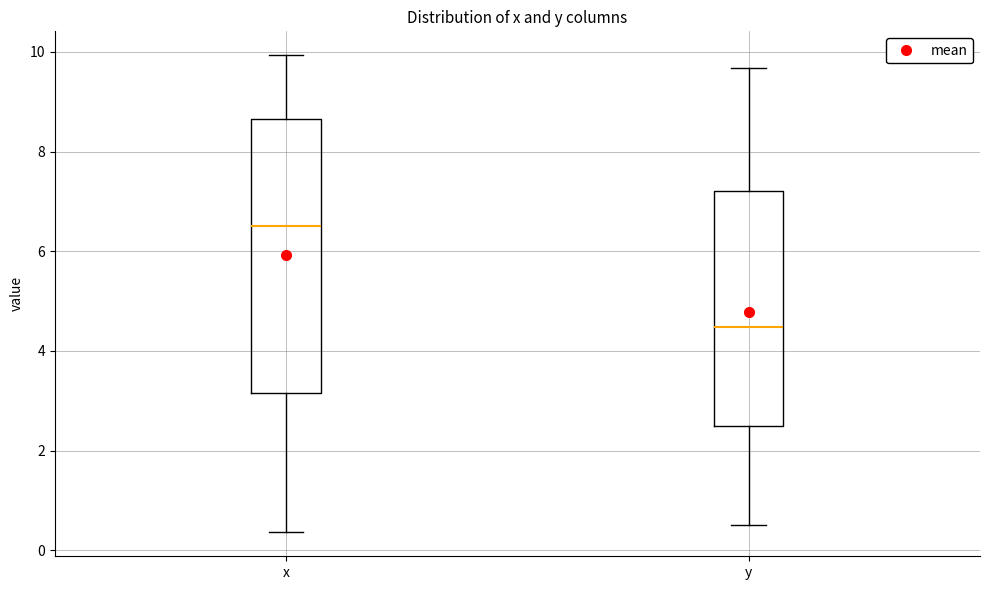

Where does the median line of the box for y sit on the y-axis? The values are not printed on the chart, so give them approximately, as read against the axis.

4.4